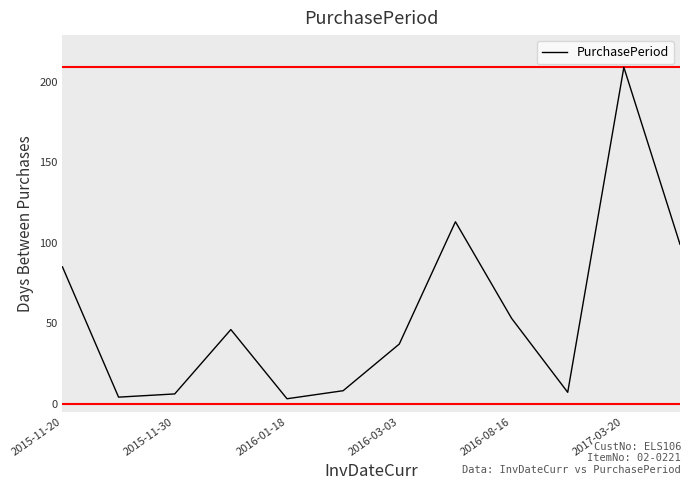

What is the maximum value shown in the chart?

209